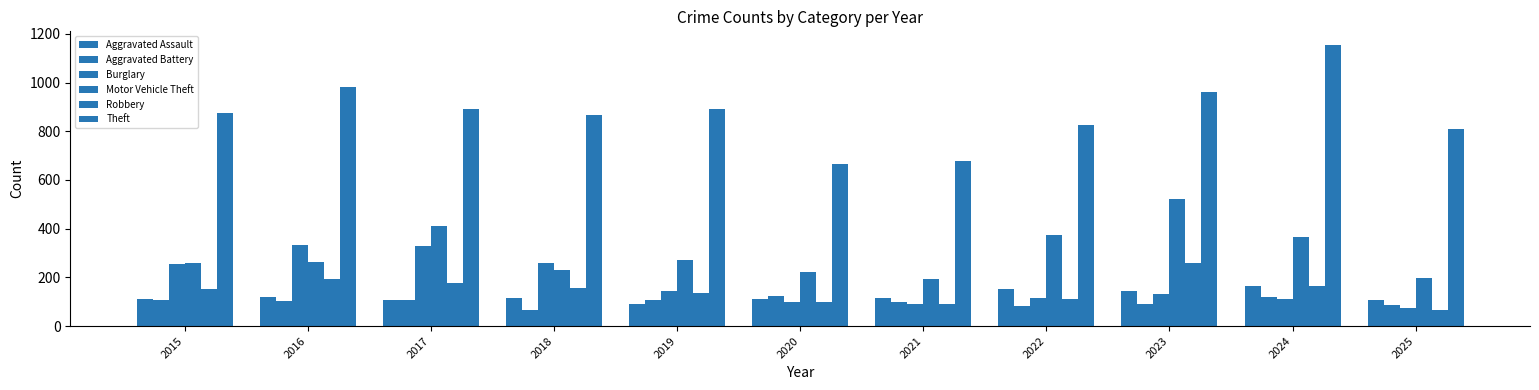

Reading left to right, what are all the values shown in this chart?

Aggravated Assault: 2015=110	2016=118	2017=105	2018=115	2019=92	2020=113	2021=115	2022=154	2023=145	2024=166	2025=108
Aggravated Battery: 2015=108	2016=102	2017=108	2018=67	2019=108	2020=125	2021=100	2022=81	2023=92	2024=119	2025=86
Burglary: 2015=254	2016=333	2017=329	2018=257	2019=143	2020=100	2021=90	2022=116	2023=130	2024=112	2025=74
Motor Vehicle Theft: 2015=261	2016=265	2017=411	2018=231	2019=273	2020=221	2021=193	2022=376	2023=523	2024=365	2025=199
Robbery: 2015=154	2016=194	2017=178	2018=155	2019=135	2020=97	2021=91	2022=111	2023=259	2024=165	2025=68
Theft: 2015=874	2016=984	2017=892	2018=868	2019=891	2020=666	2021=678	2022=827	2023=961	2024=1153	2025=808